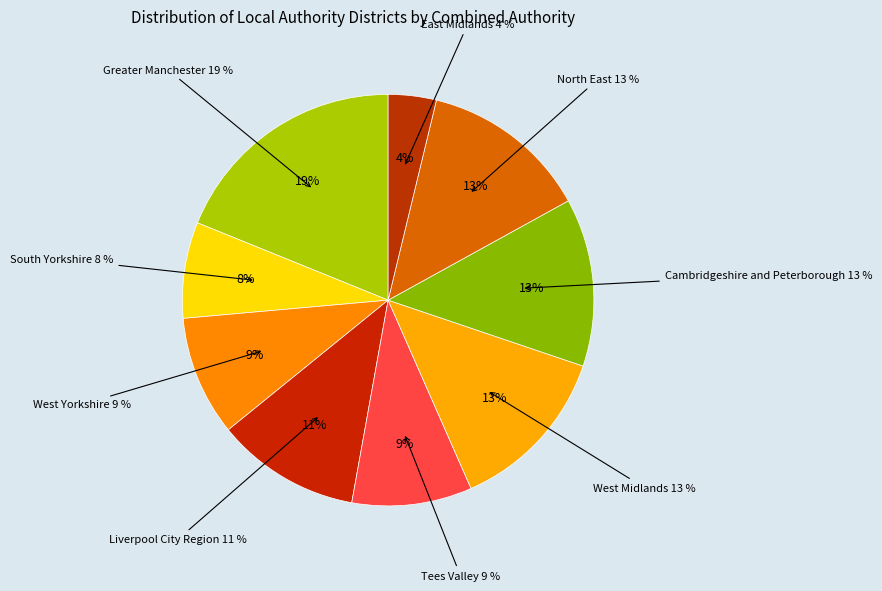

What percentage is the West Yorkshire slice, to the nearest percent?

9%